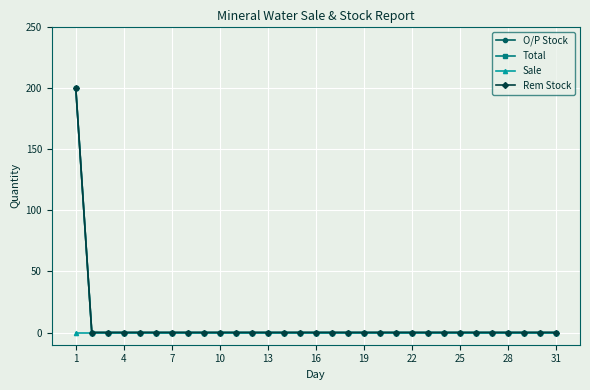

Does the chart have visible grid lines?

Yes